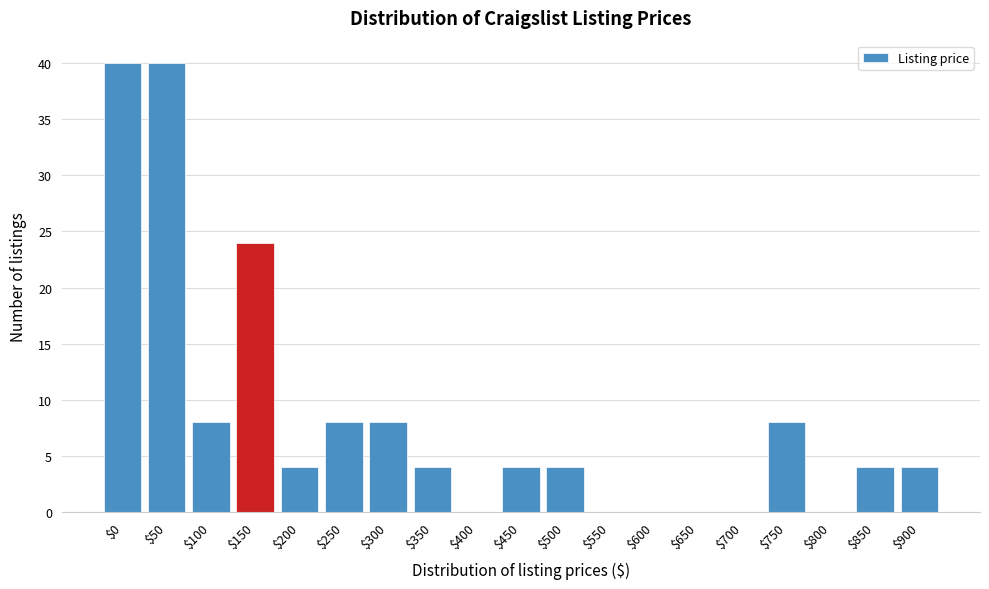

Where is the data nearest to the value 20?

$150